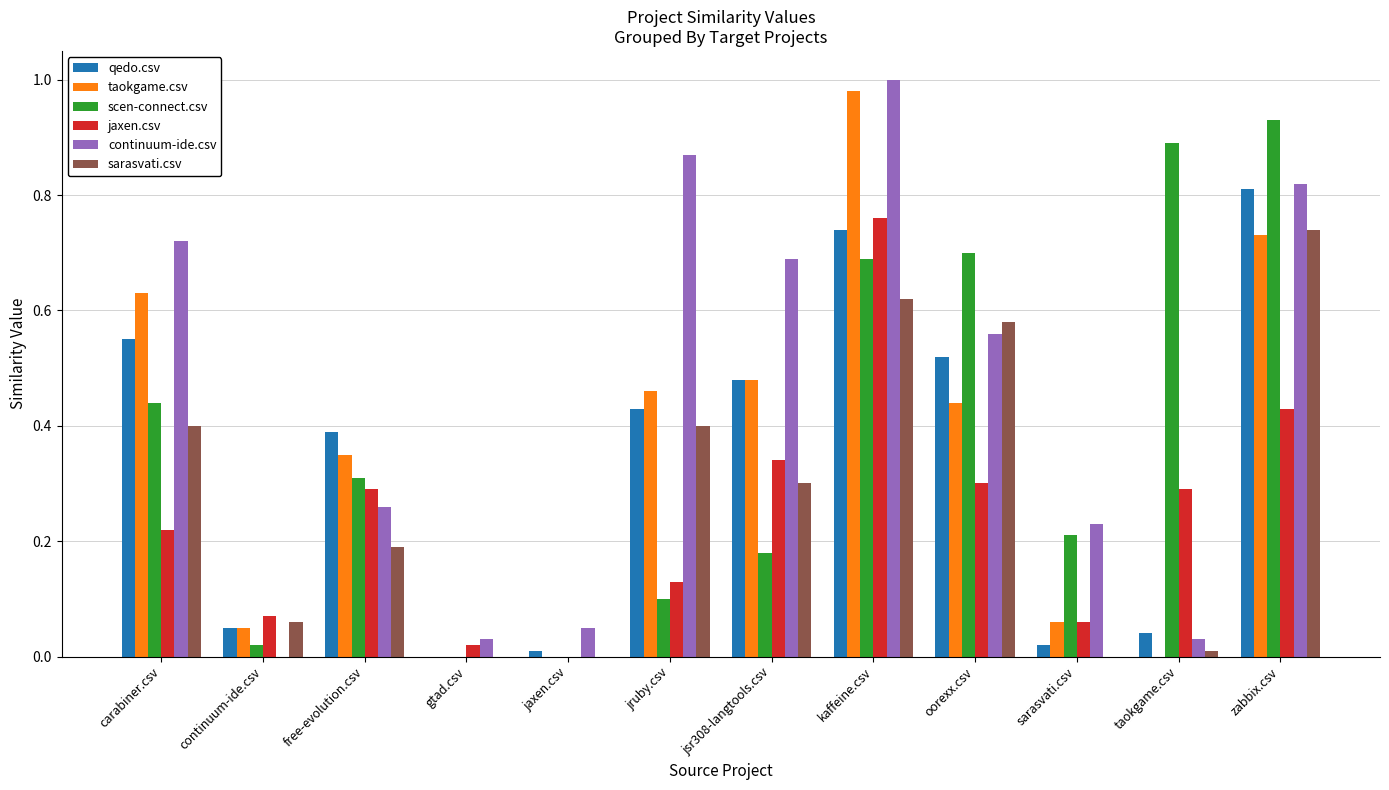

Which category has the highest value across all series?

kaffeine.csv